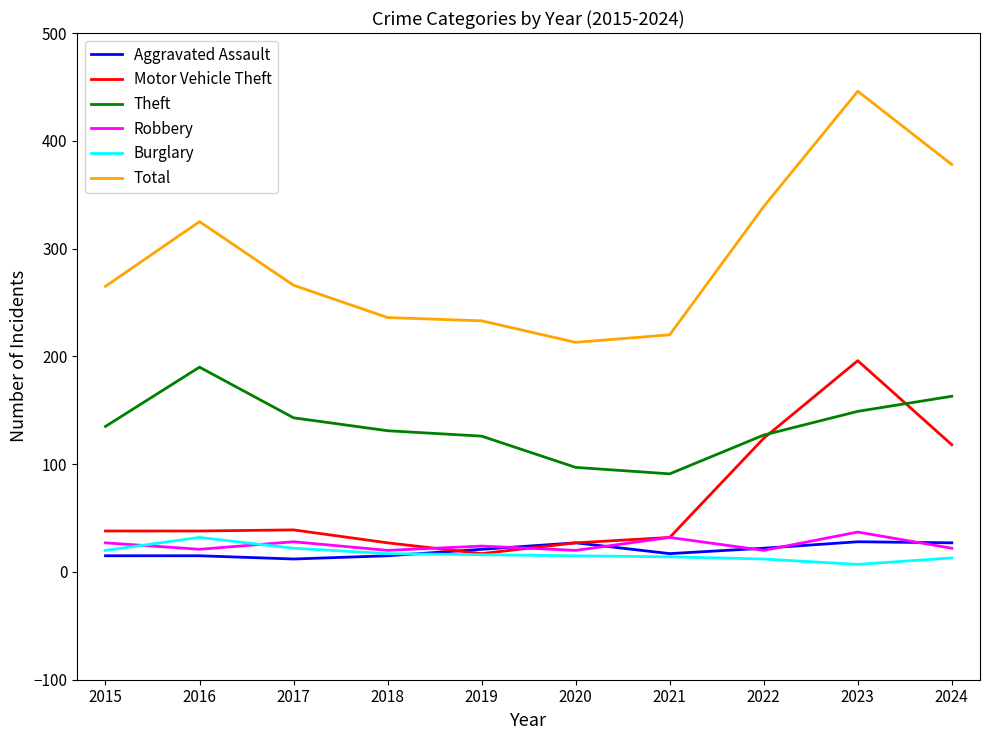

What is the spread (max minus min) of values at 2022?

327